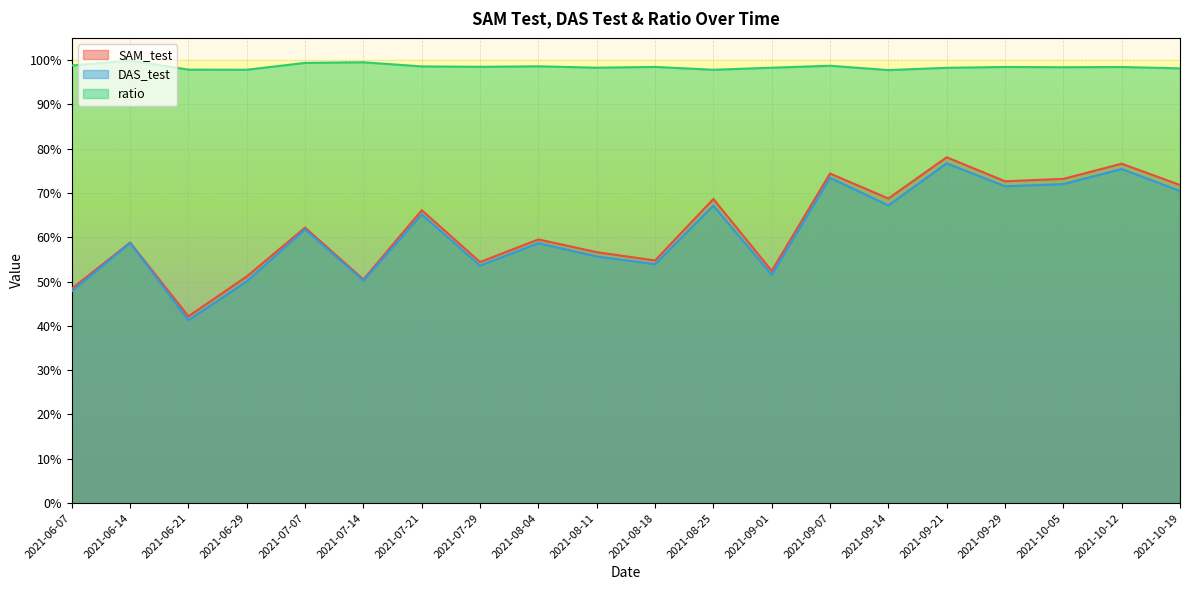

List the labels in order of DAS_test value, smallest first.

2021-06-21, 2021-06-07, 2021-06-29, 2021-07-14, 2021-09-01, 2021-07-29, 2021-08-18, 2021-08-11, 2021-08-04, 2021-06-14, 2021-07-07, 2021-07-21, 2021-08-25, 2021-09-14, 2021-10-19, 2021-09-29, 2021-10-05, 2021-09-07, 2021-10-12, 2021-09-21